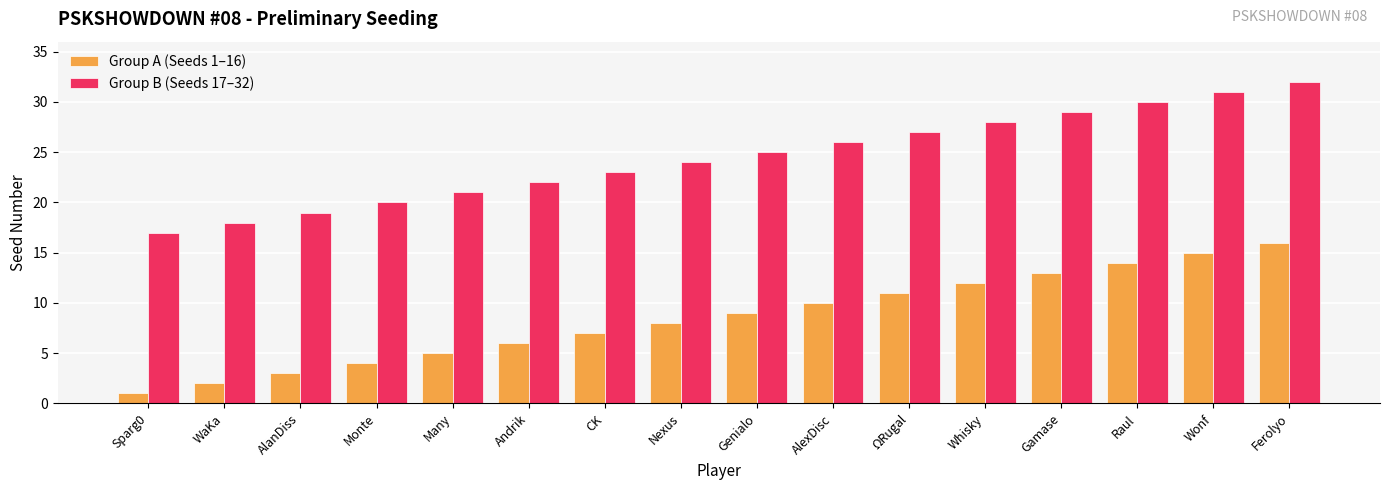

At how many categories does at least one series exceed 11?

16